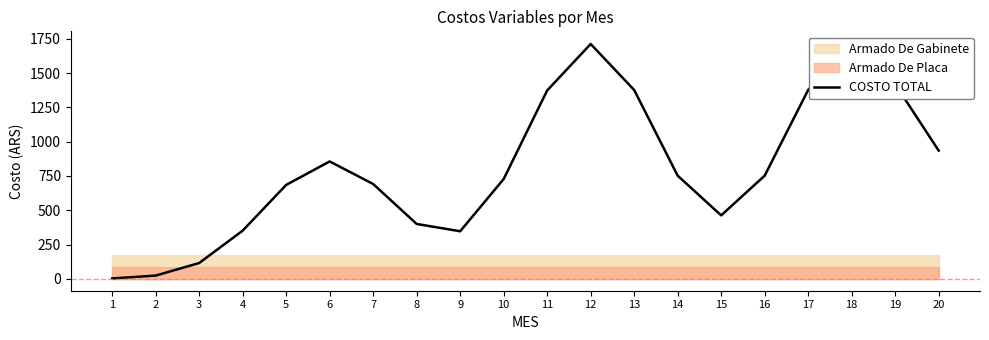

What is the smallest value displayed?

3.6